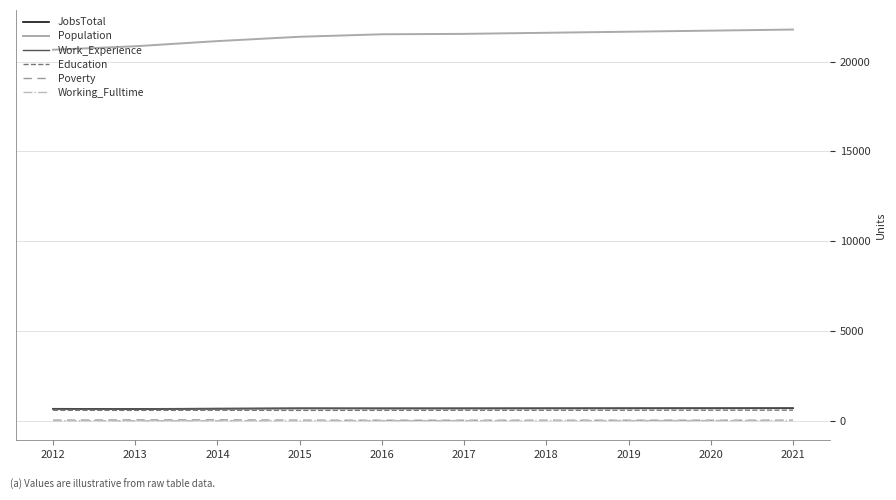

What is the difference between the second highest and minimum values in the JobsTotal series?

38